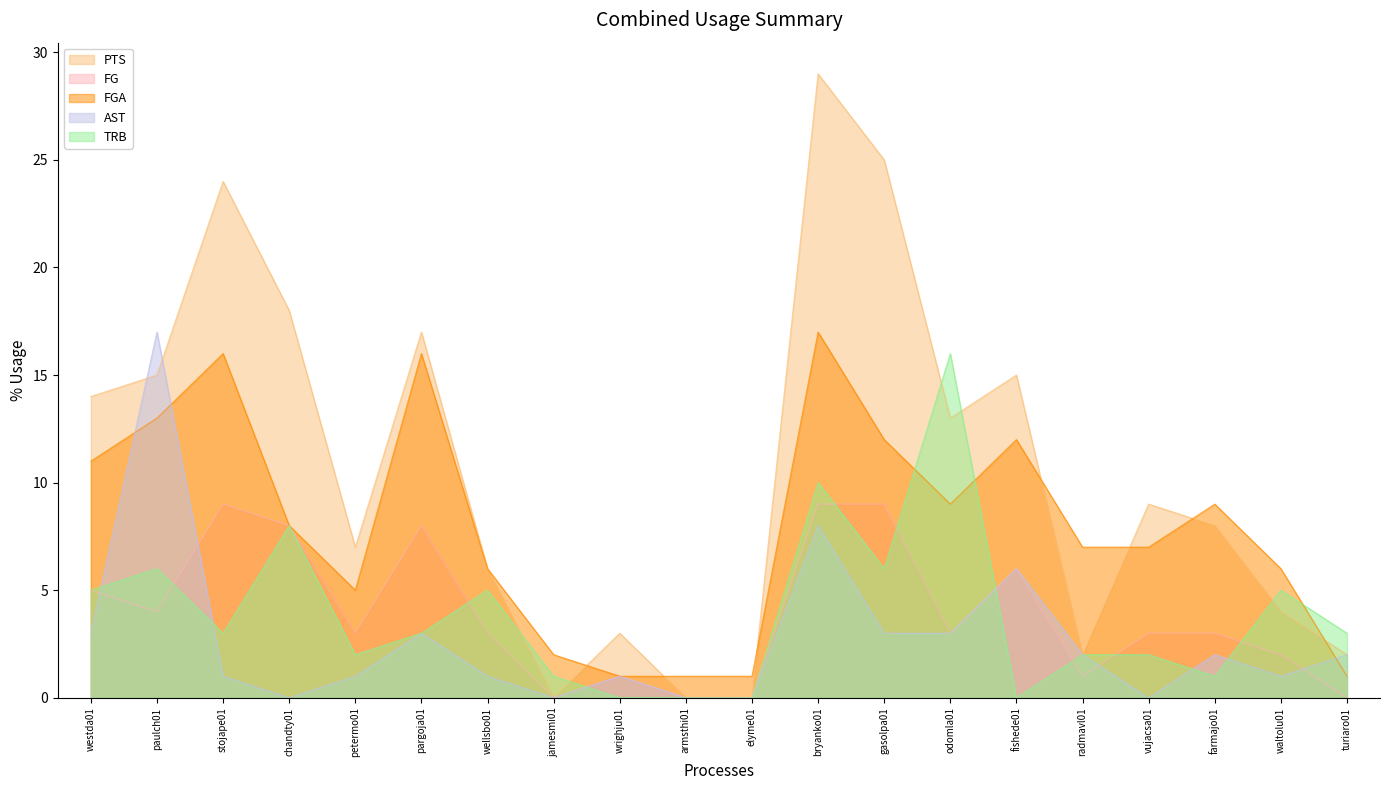

Which category has the highest value in the FGA series?

bryanko01